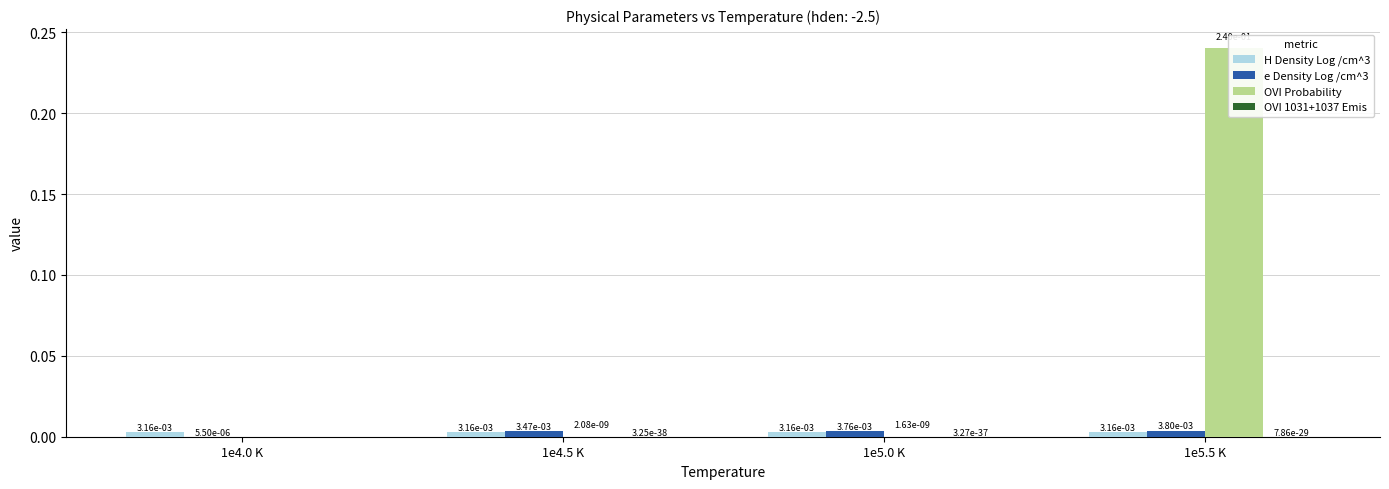

True or false: OVI Probability has a value of 0.0 at 1e4.5 K.

False